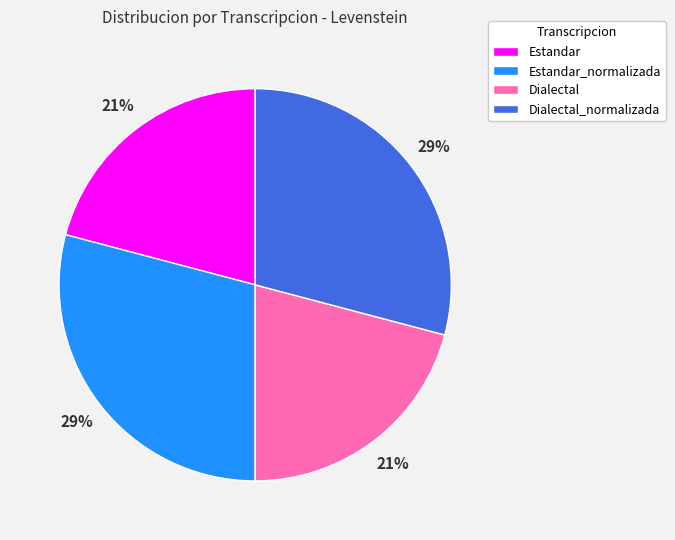

To the nearest percent, what portion does Estandar represent?

21%